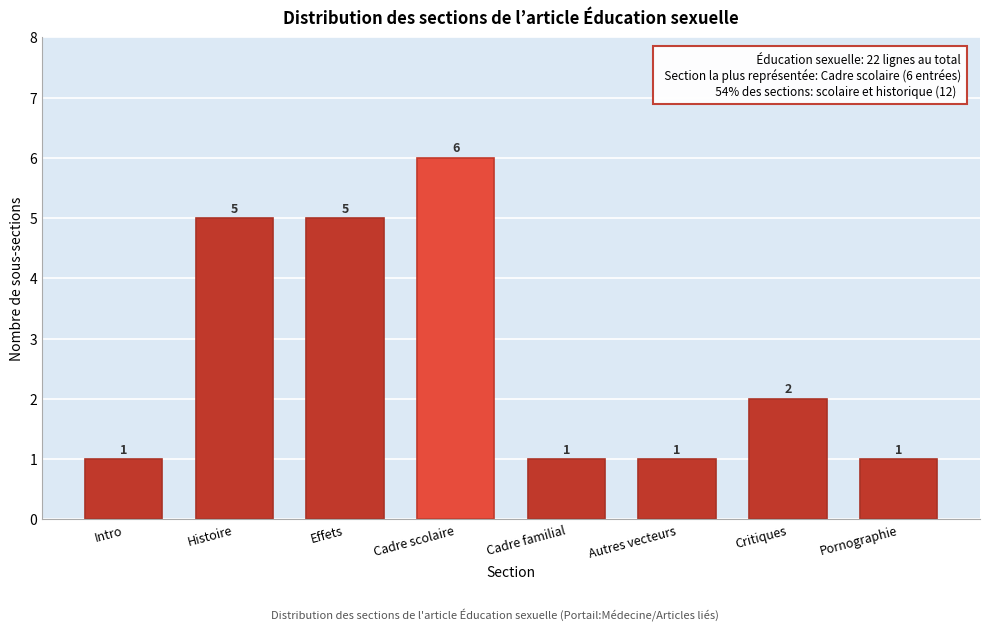

Reading right to left, extract all data points from this chart.

Pornographie=1	Critiques=2	Autres vecteurs=1	Cadre familial=1	Cadre scolaire=6	Effets=5	Histoire=5	Intro=1